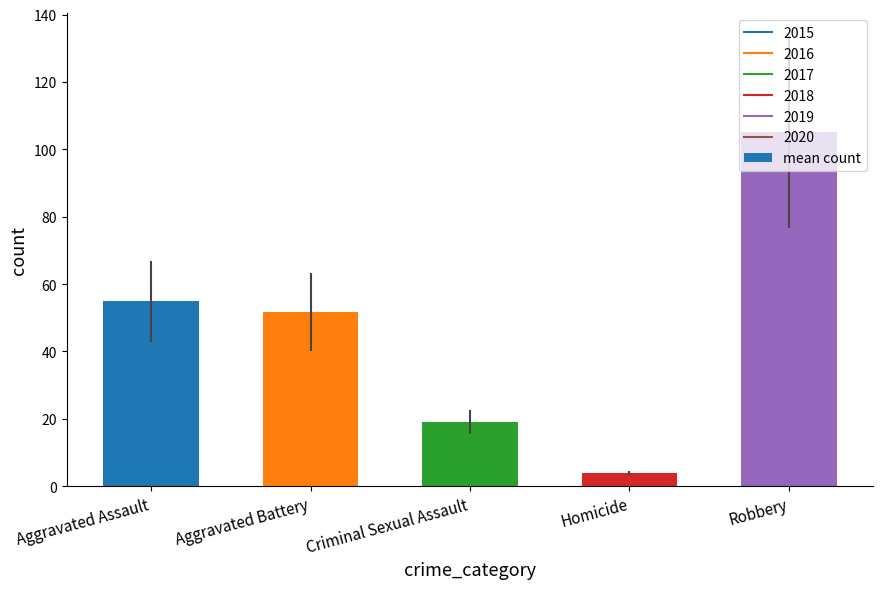

True or false: the data shows 19.0 at Criminal Sexual Assault.

True